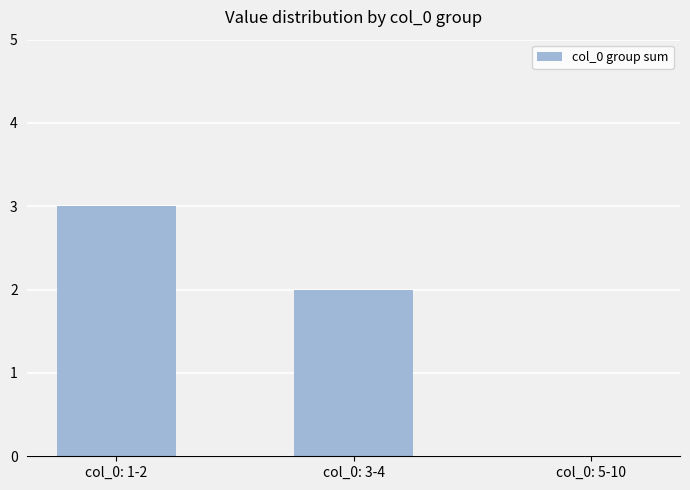

What is the difference between the values at col_0: 5-10 and col_0: 1-2?

3